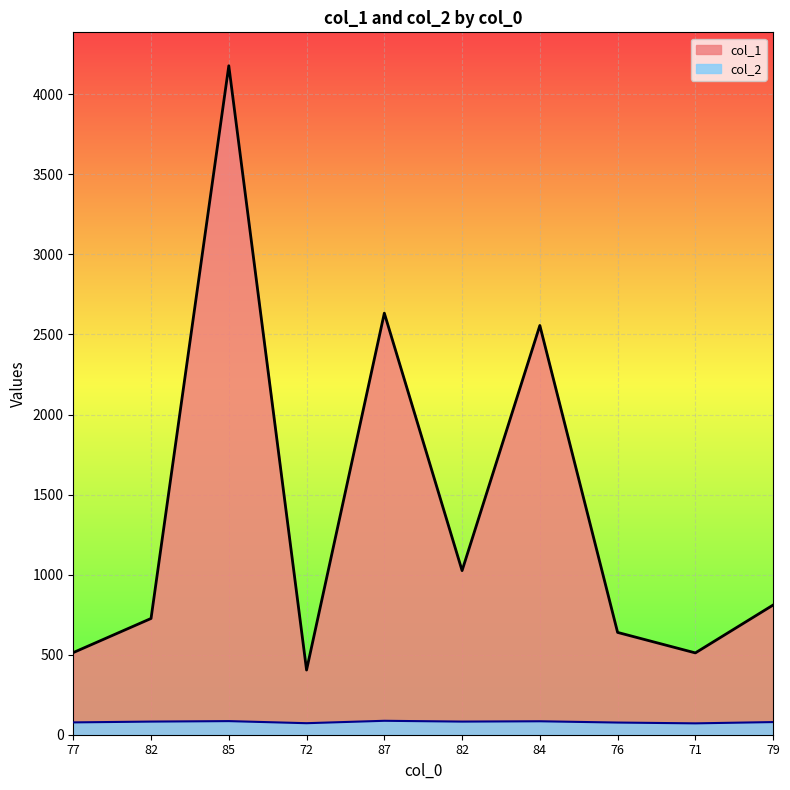

At how many categories does at least one series exceed 208?

10